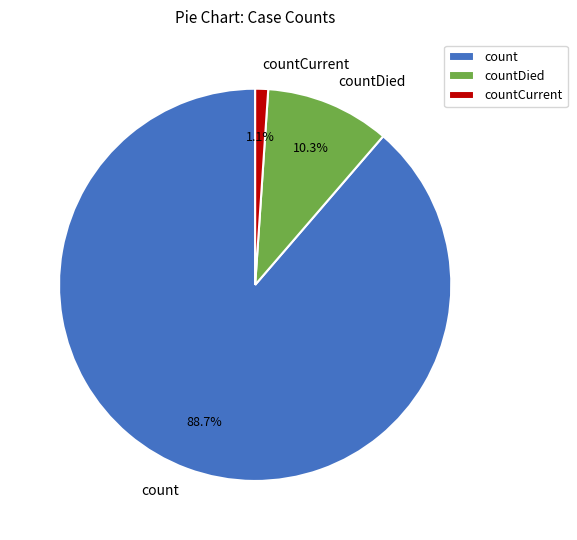

To the nearest percent, what portion does count represent?

89%